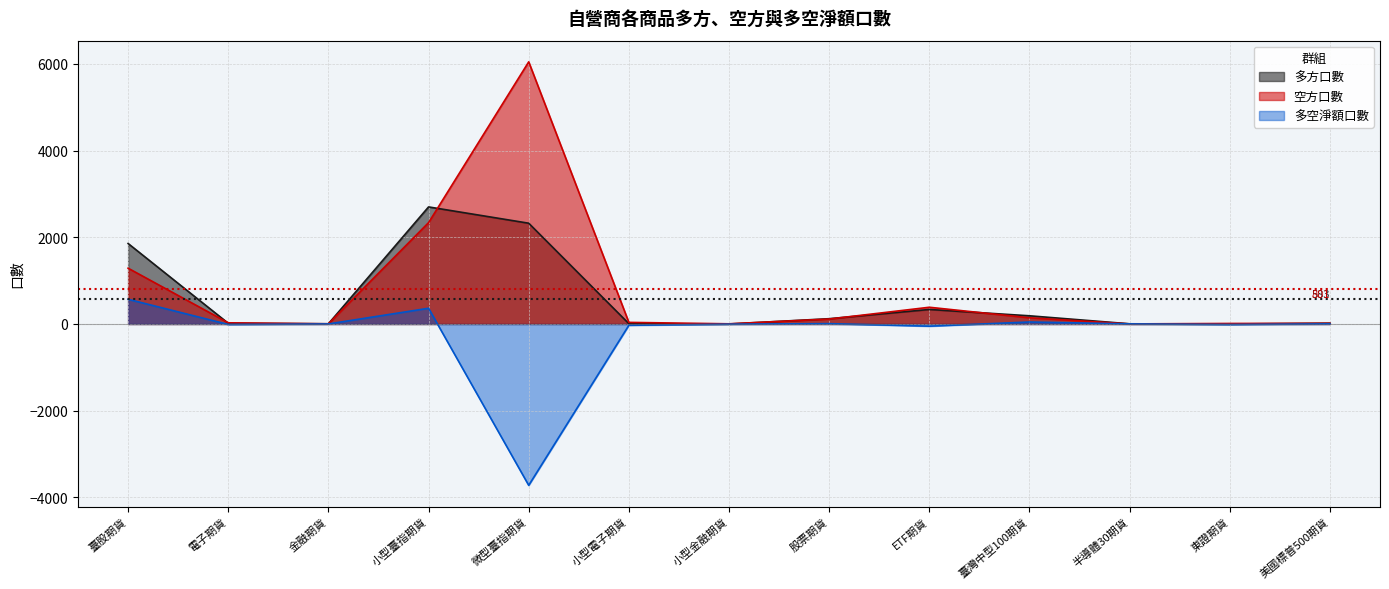

At which category does 空方口數 reach its first local peak?

微型臺指期貨